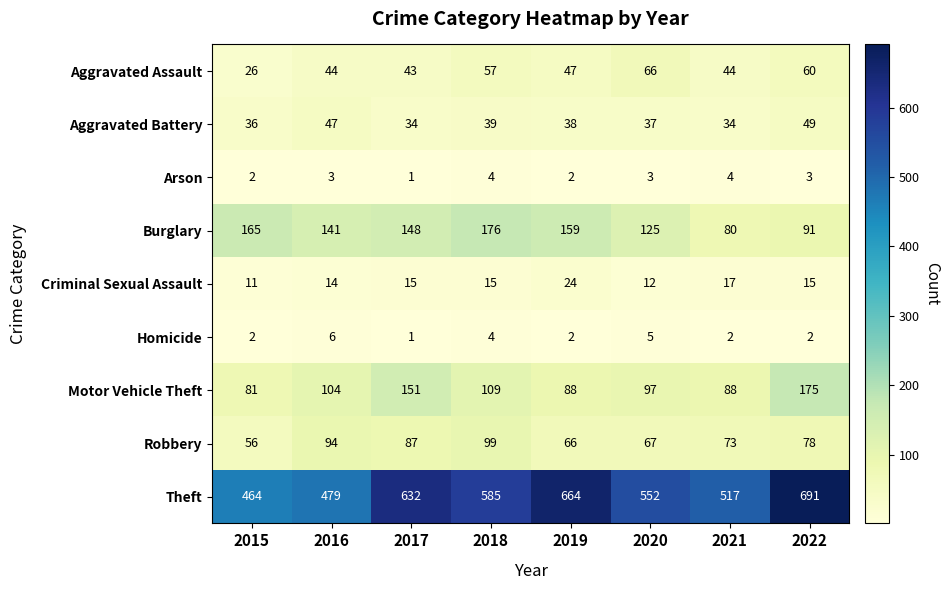

Which series changed the most between 2019 and 2021?

Theft